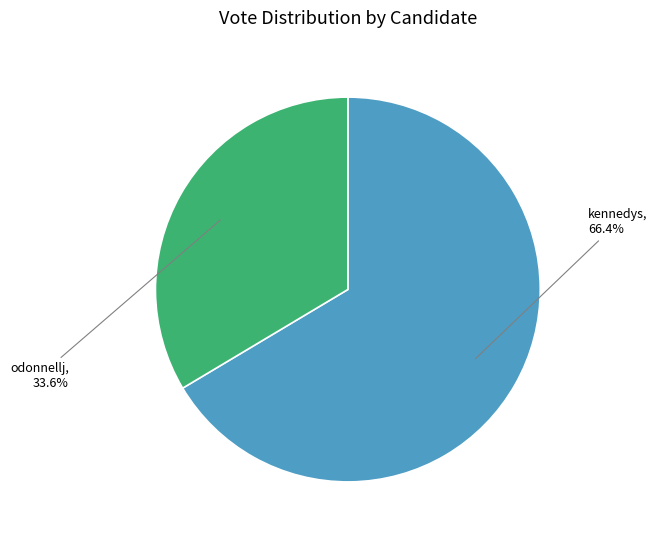

Which category has the smallest portion of the pie?

odonnellj